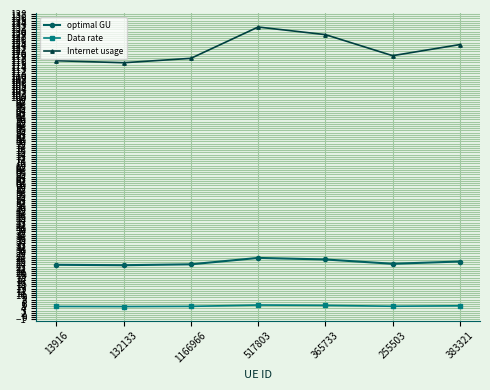

What is the difference between the second highest and minimum values in the optimal GU series?

2.6